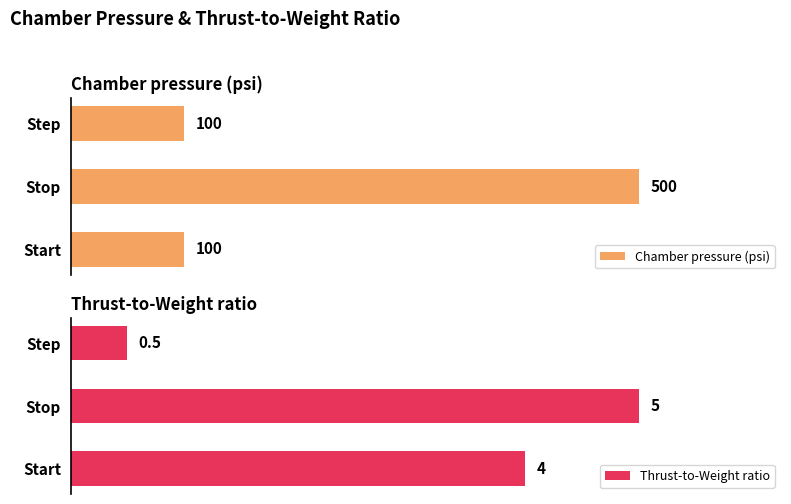

What is the greatest value displayed?

500.0